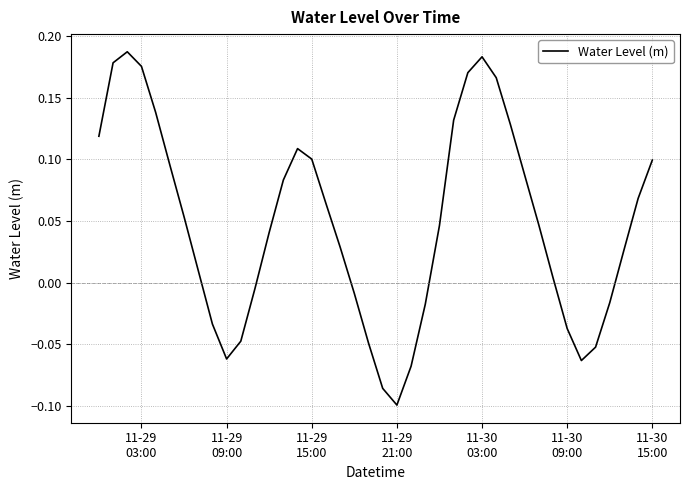

What is the maximum value shown in the chart?

0.2